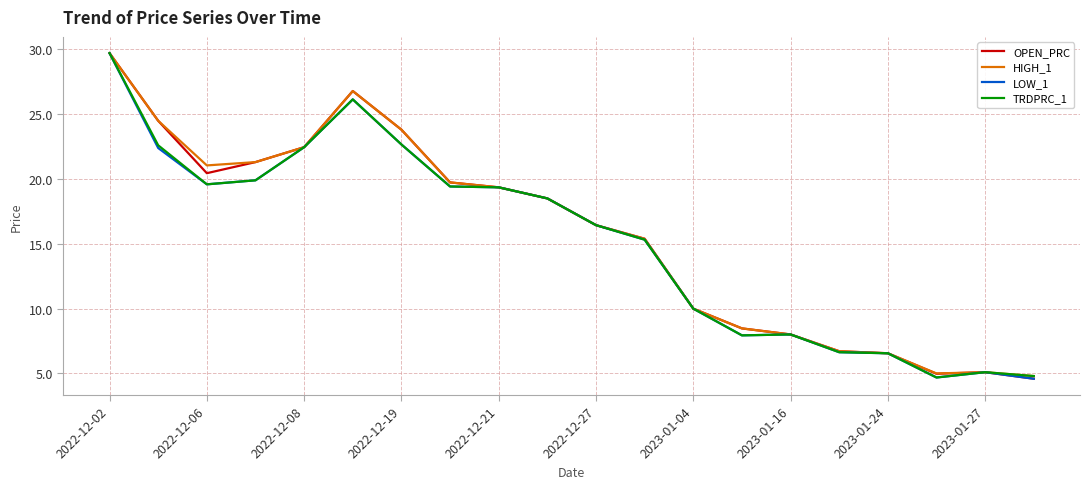

What is the lowest value of the HIGH_1 series?

4.8